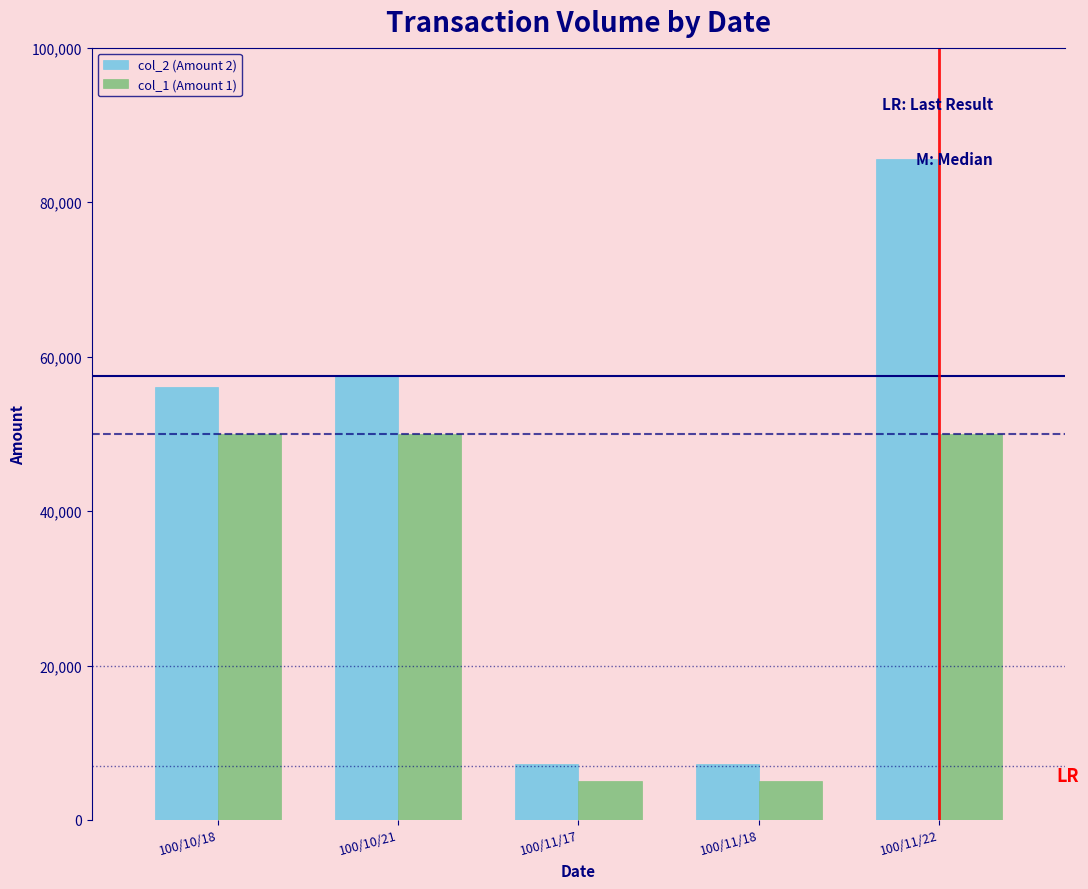

Rank the series by their maximum value, from lowest to highest.

col_1 (Amount 1), col_2 (Amount 2)